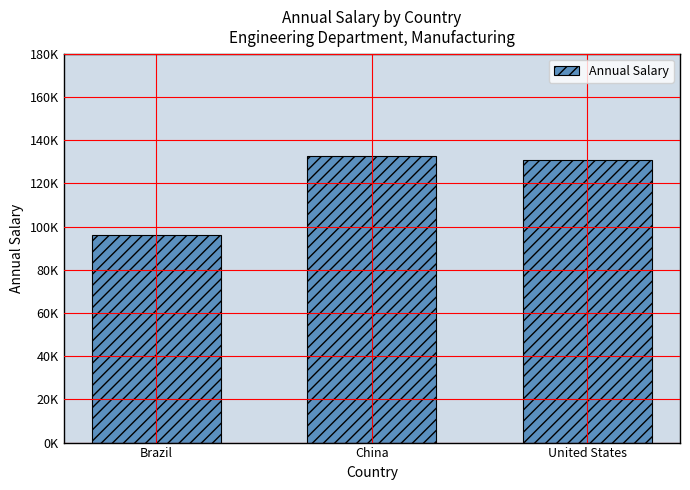

Are the bars horizontal?

No